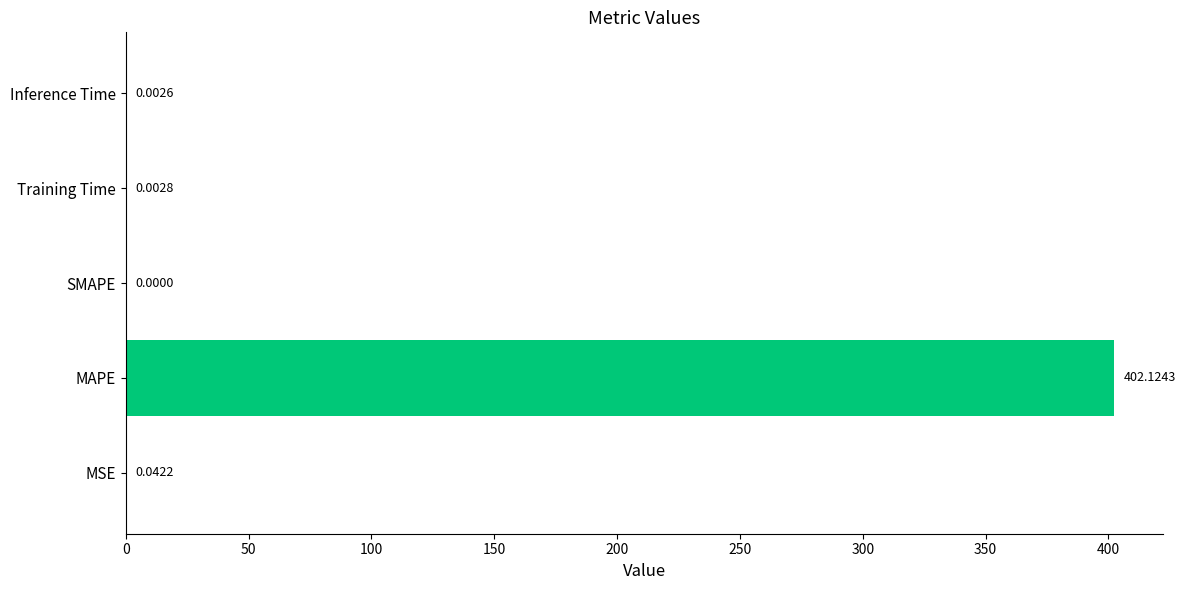

What is the average value?

80.4